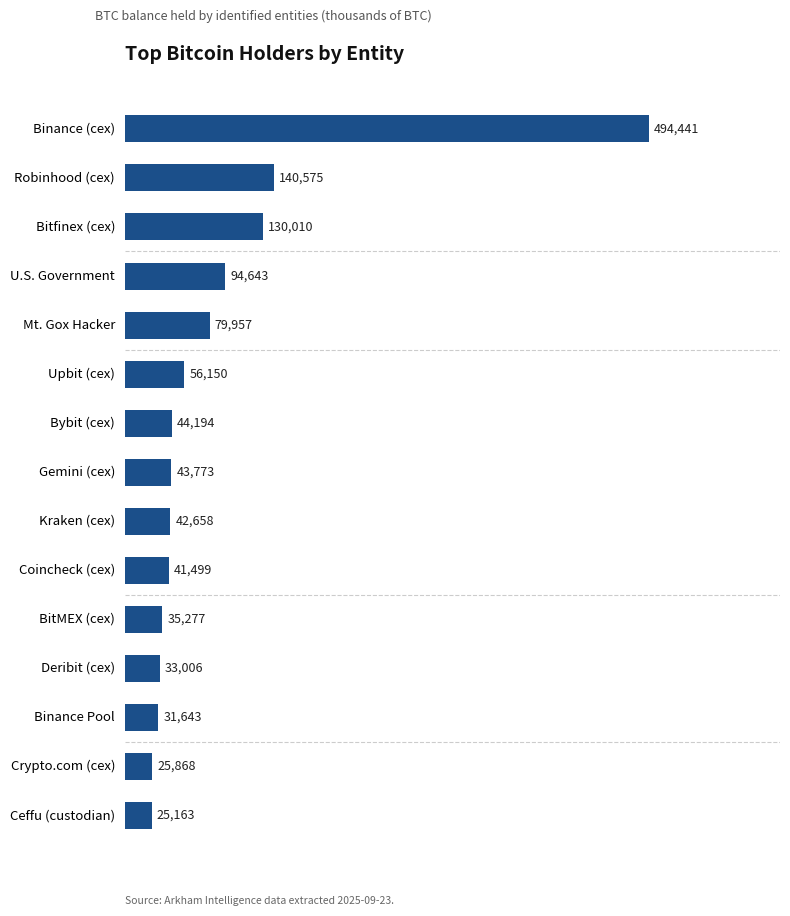

Does the chart contain any negative values?

No